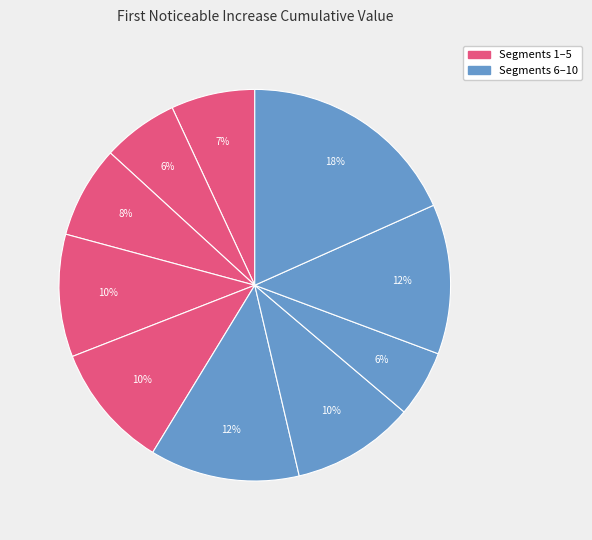

How many segments does this pie chart have?

10